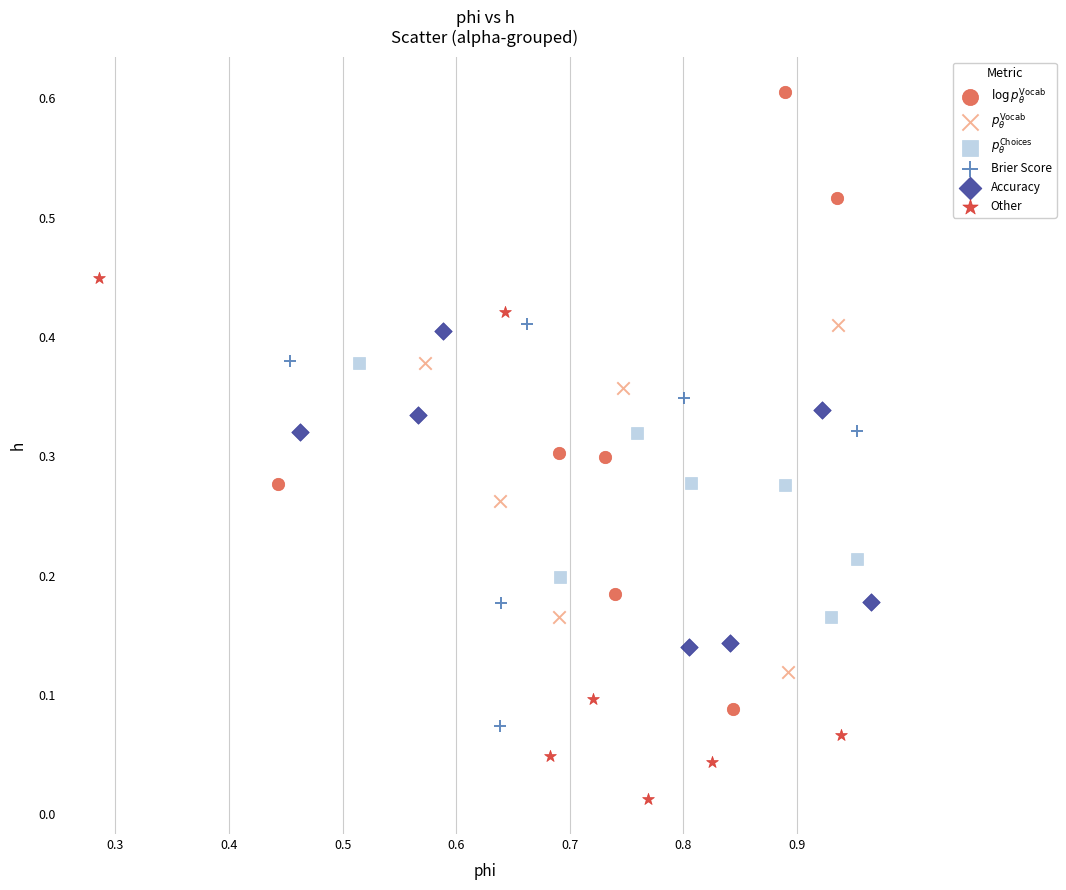

Which series contains the lowest Y value?

Other